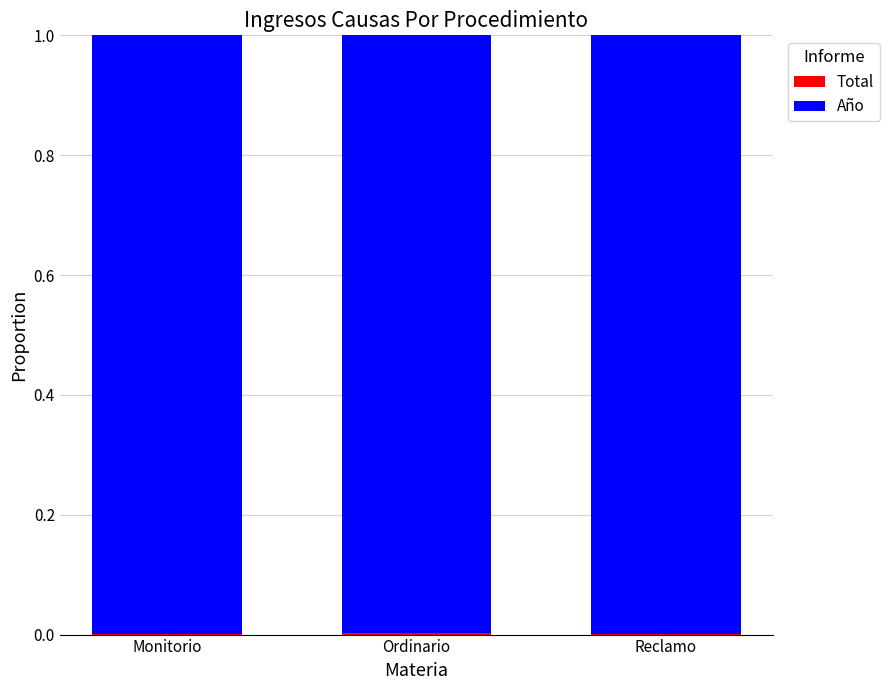

The Año series shows 0.6 at Monitorio. True or false?

False